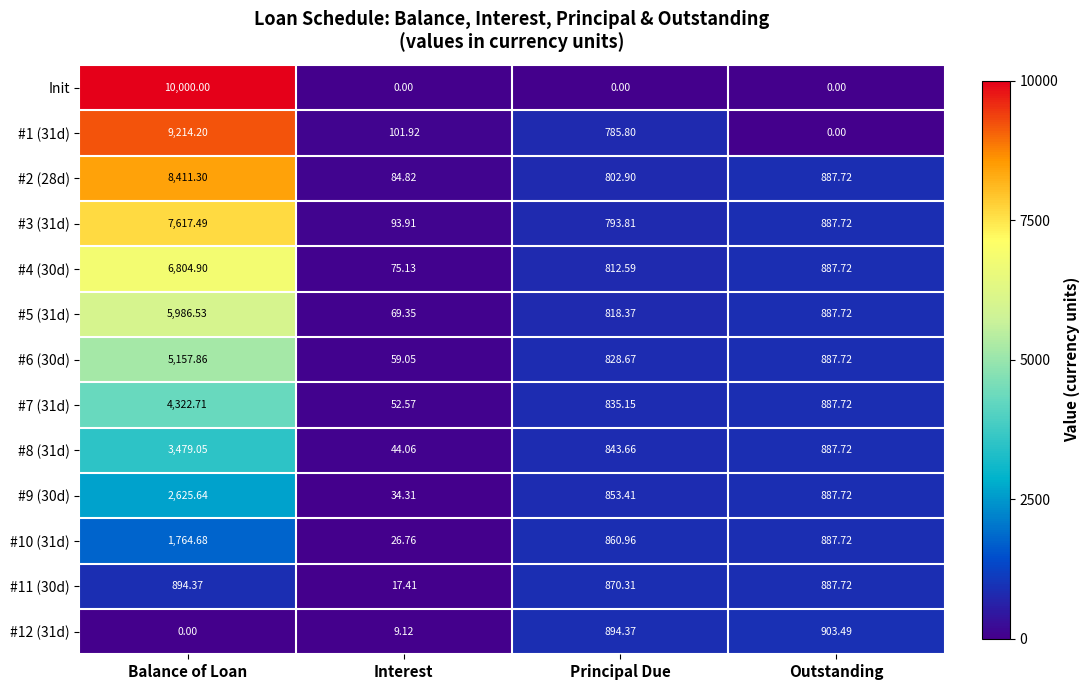

What is the spread (max minus min) of values at Outstanding?

903.5